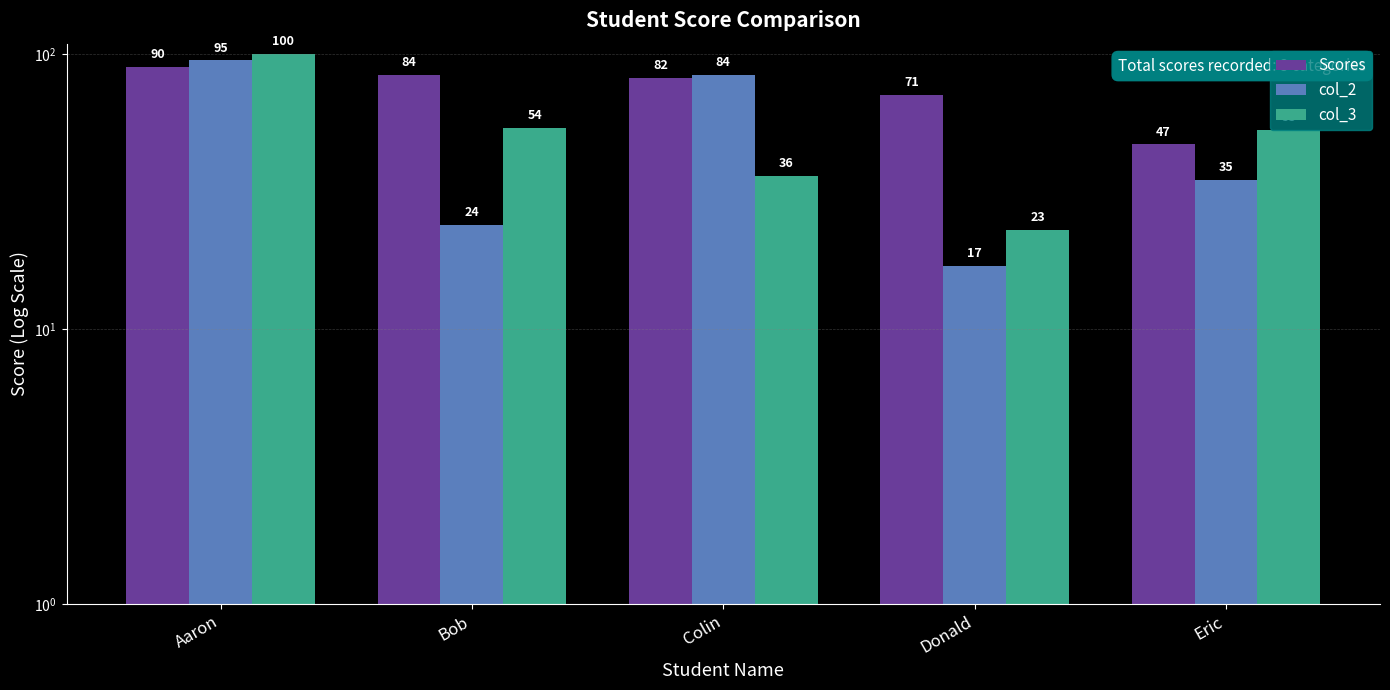

At how many categories does at least one series exceed 36?

5